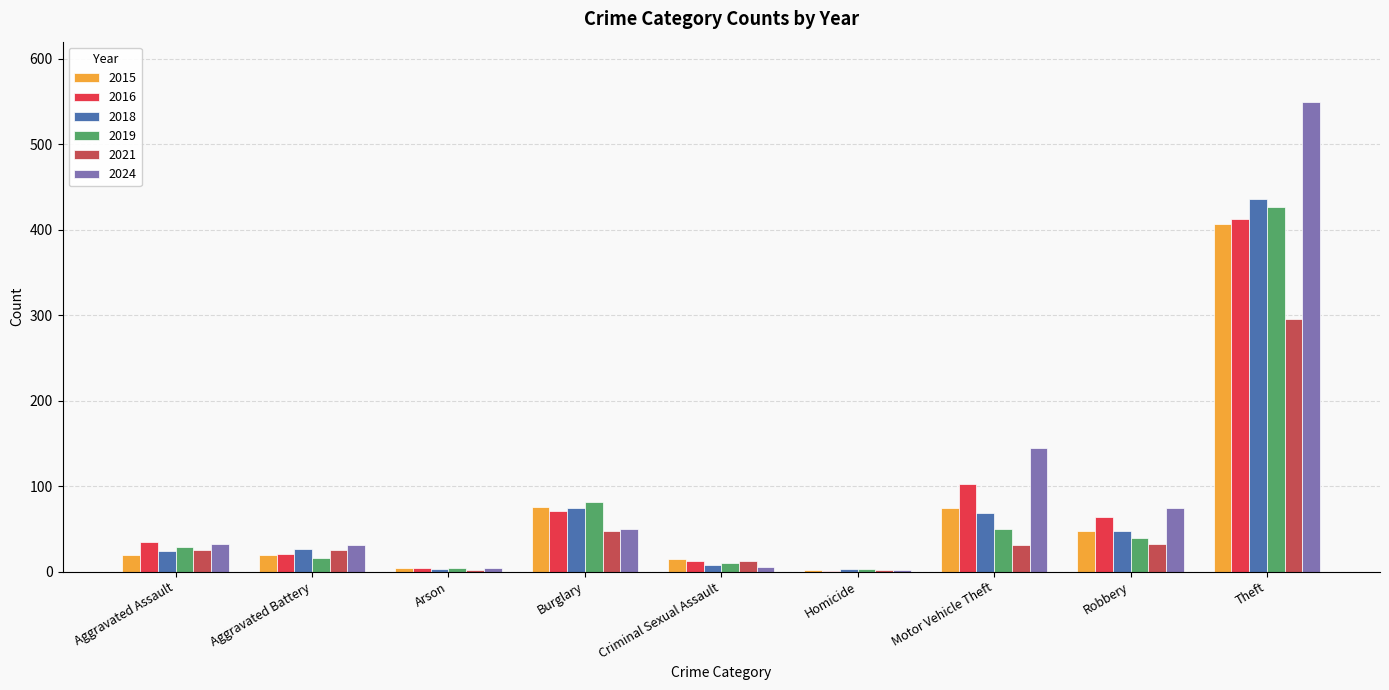

What is the sum of the 2016 values at Motor Vehicle Theft and Arson?

106